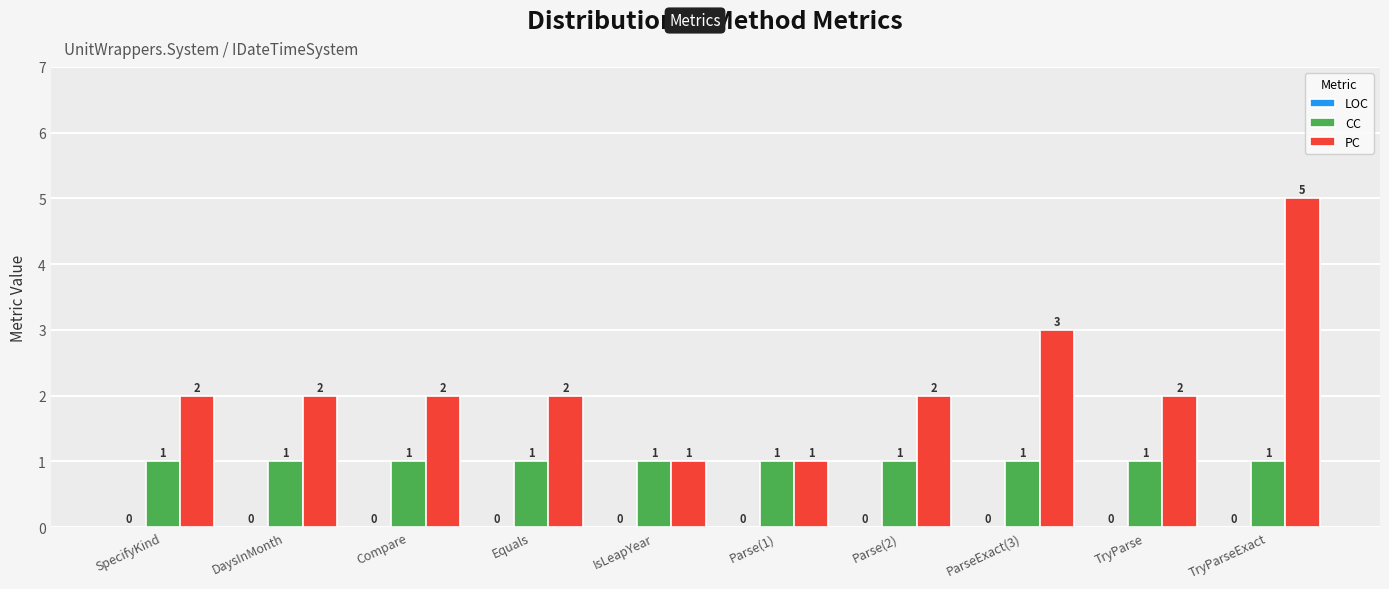

What is the spread (max minus min) of values at DaysInMonth?

1